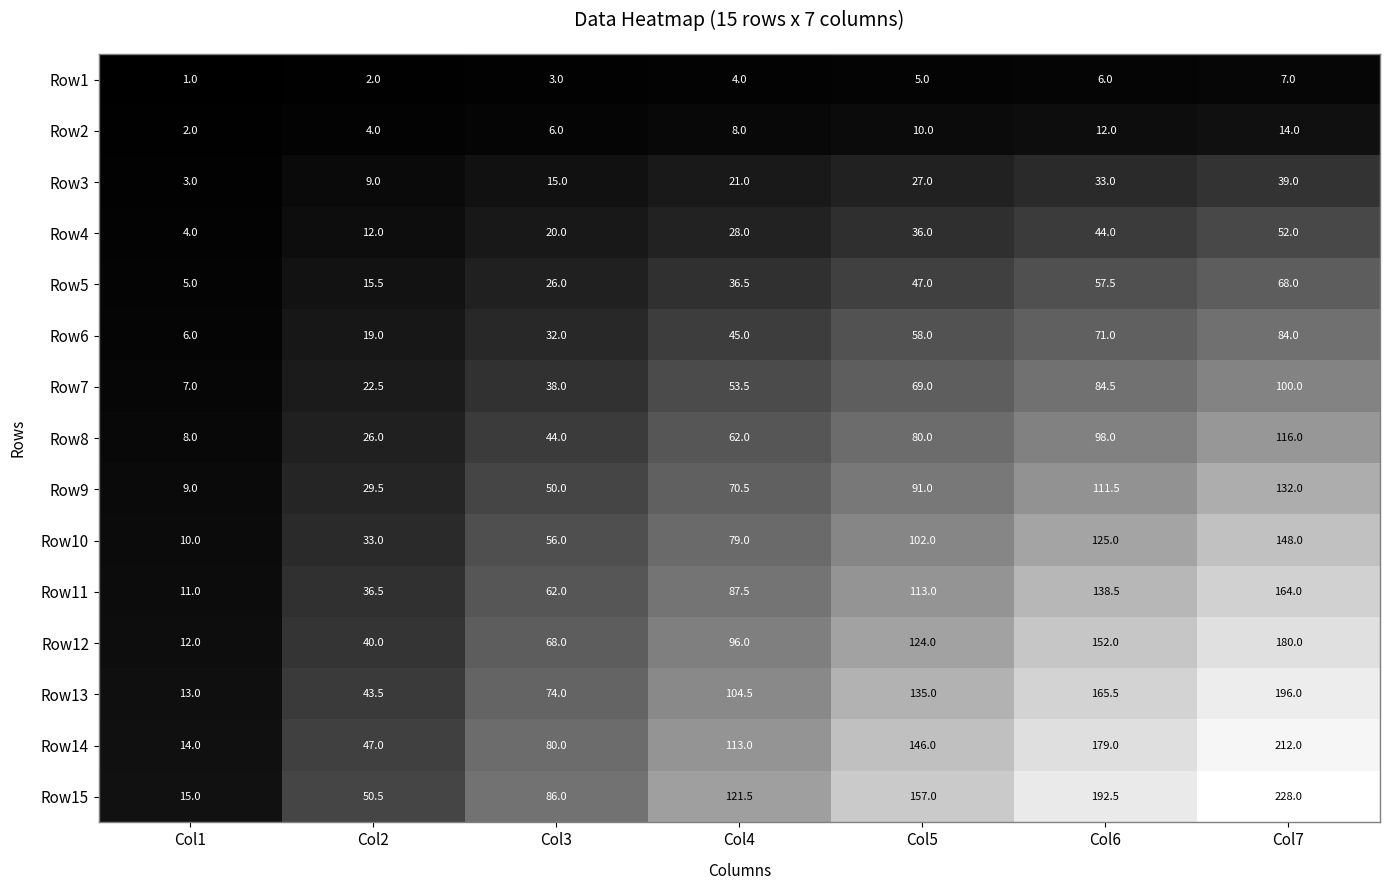

Which series changed the most between Col1 and Col6?

Row15